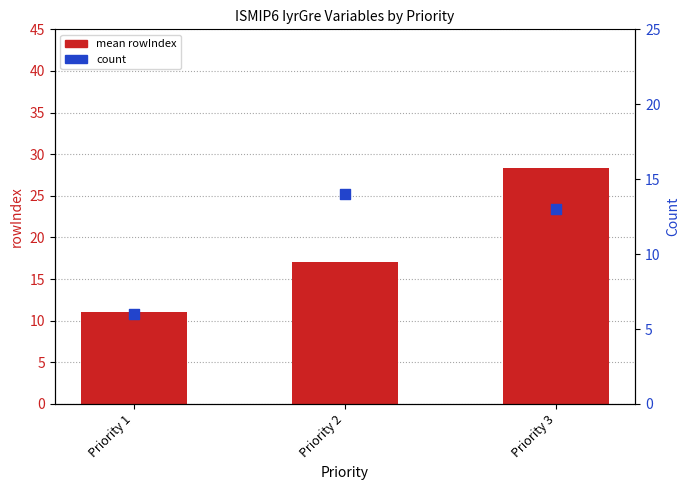

Which series has the widest spread of Y values?

mean rowIndex